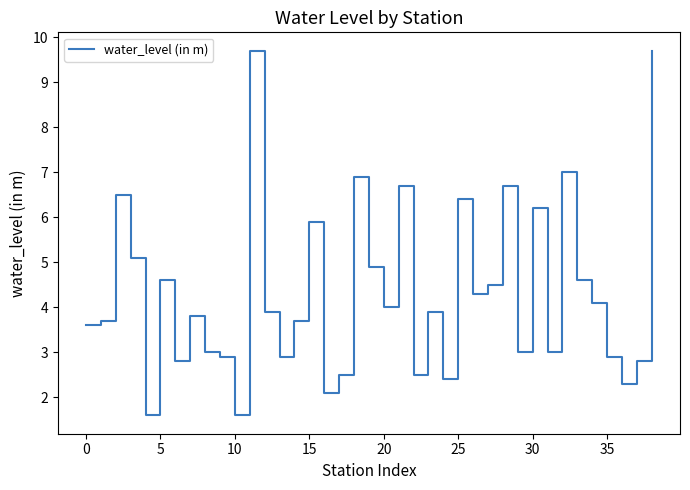

Reading left to right, transcribe all the data shown in this chart.

3.6	3.7	6.5	5.1	1.6	4.6	2.8	3.8	3.0	2.9	1.6	9.7	3.9	2.9	3.7	5.9	2.1	2.5	6.9	4.9	4.0	6.7	2.5	3.9	2.4	6.4	4.3	4.5	6.7	3.0	6.2	3.0	7.0	4.6	4.1	2.9	2.3	2.8	9.7